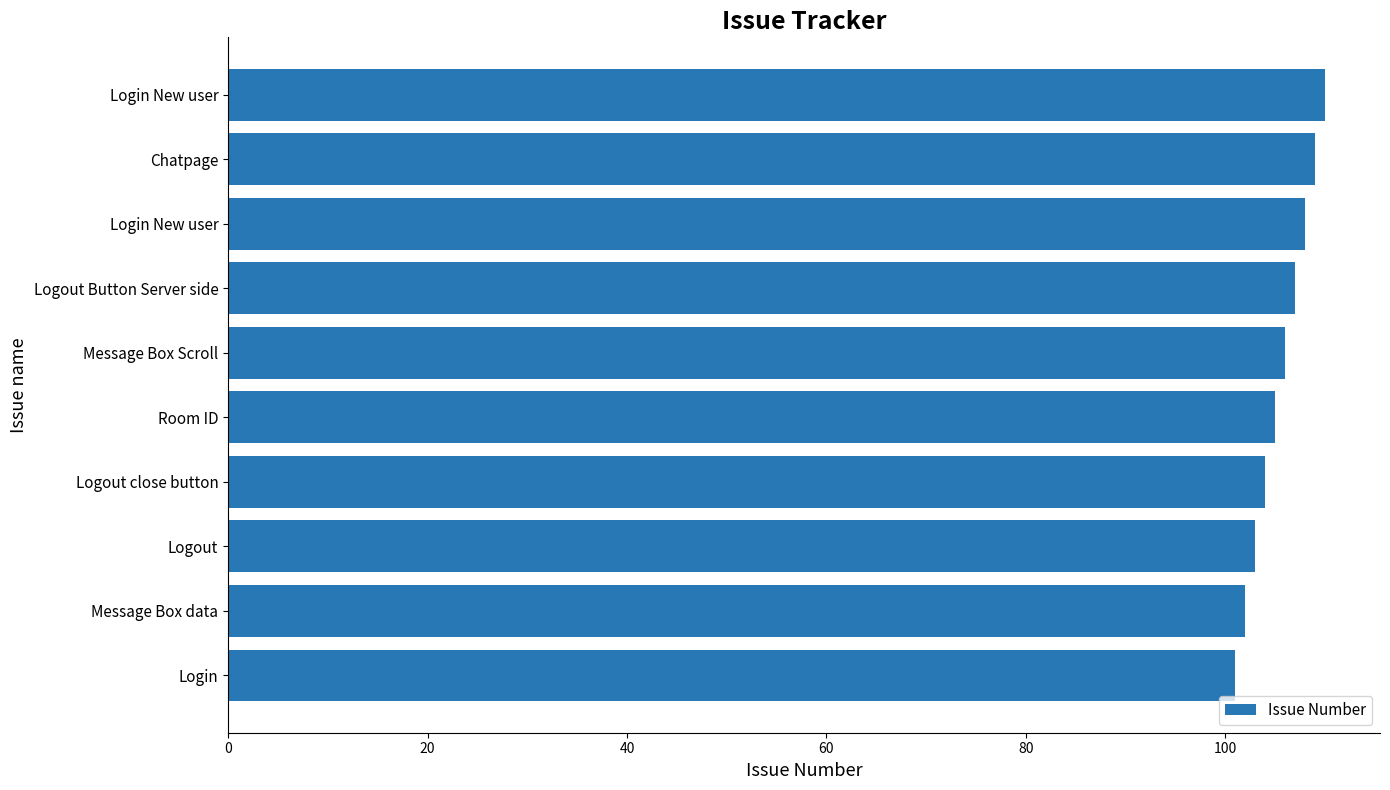

What is the greatest value displayed?

110